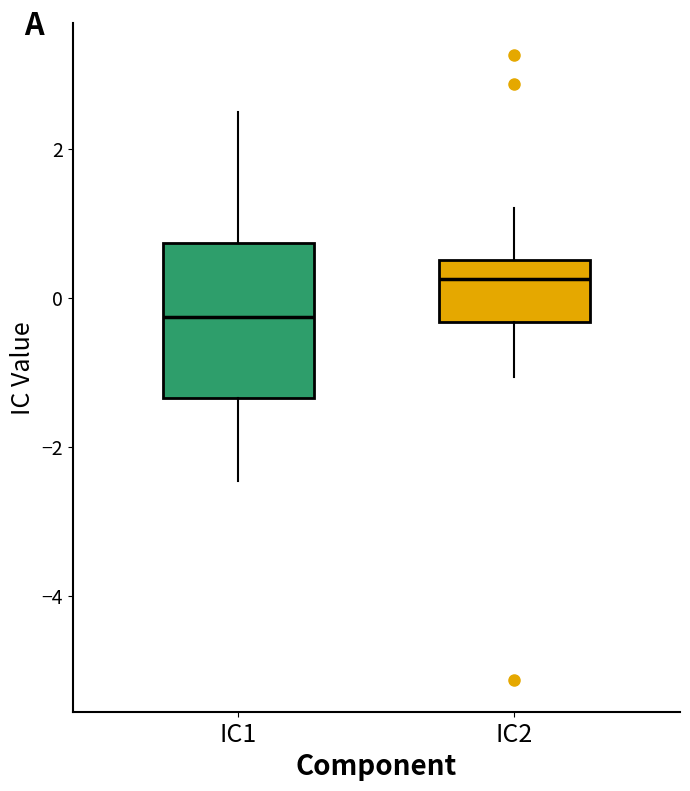

Reading left to right, read every box against the y-axis: the position of its median line, the range the box covers, and the ends of its whiskers. The values are not printed on the chart, so give them approximately, as read against the axis.

IC1: median -0.2, box -1.4 to 0.8, whiskers -2.4 to 2.6
IC2: median 0.2, box -0.4 to 0.6, whiskers -1.0 to 1.2